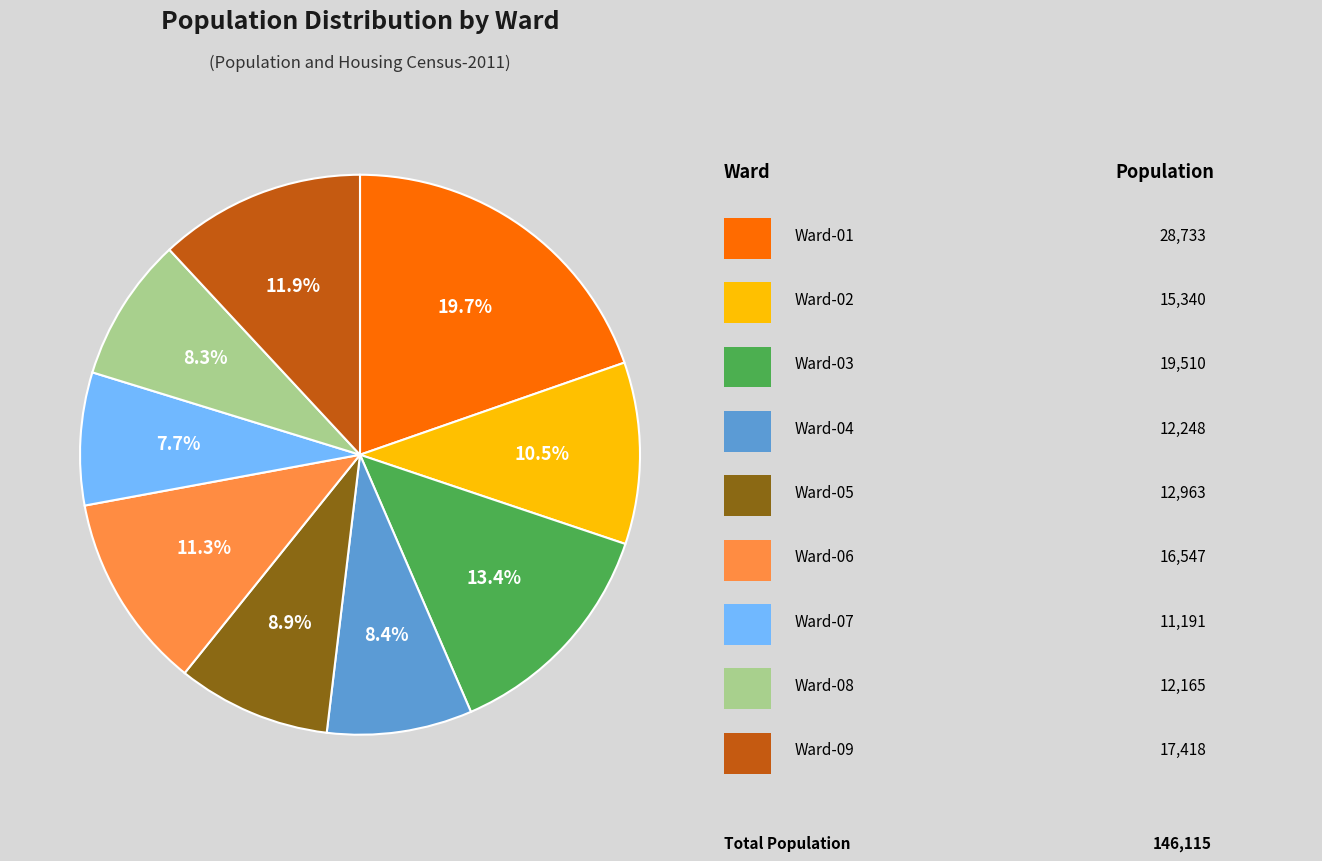

Does any single category account for the majority?

No